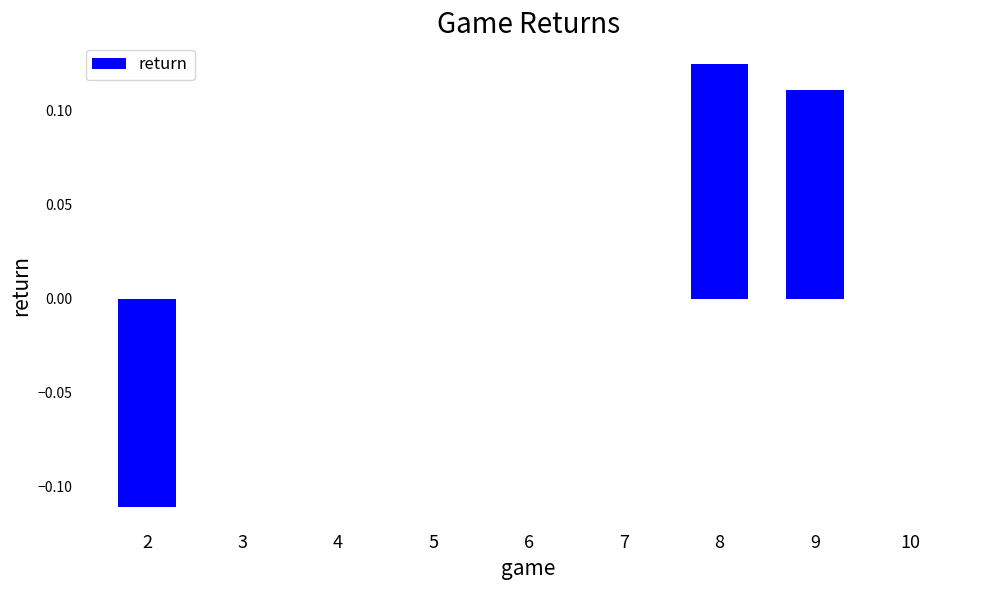

What is the change in value from 7 to 8?

+0.1